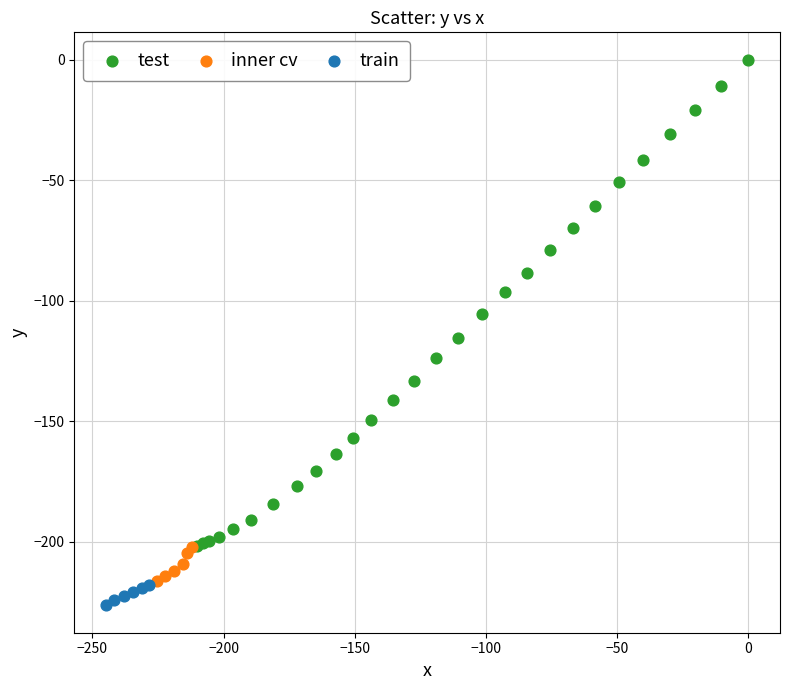

Which series has the widest spread of Y values?

test